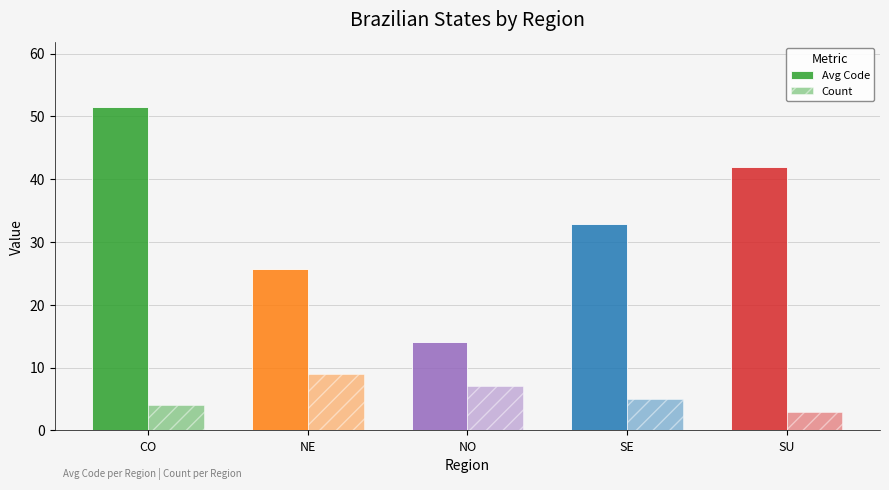

Is the value of Count at SE greater than the value of Avg Code at SE?

No